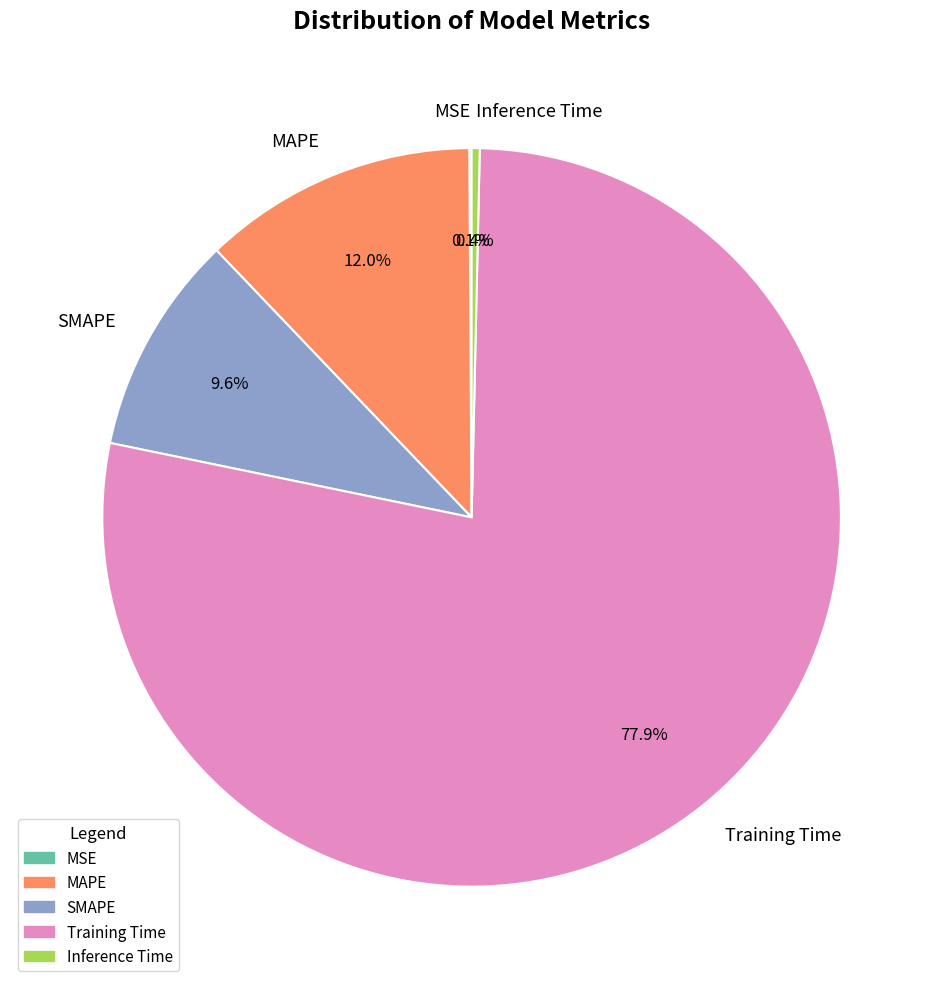

Is the sum of MAPE and Inference Time greater than half?

No